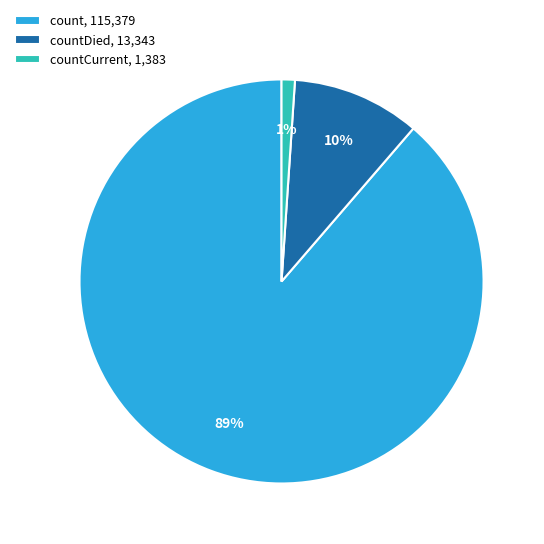

To the nearest percent, what is the difference between the largest and smallest slice percentages?

88%